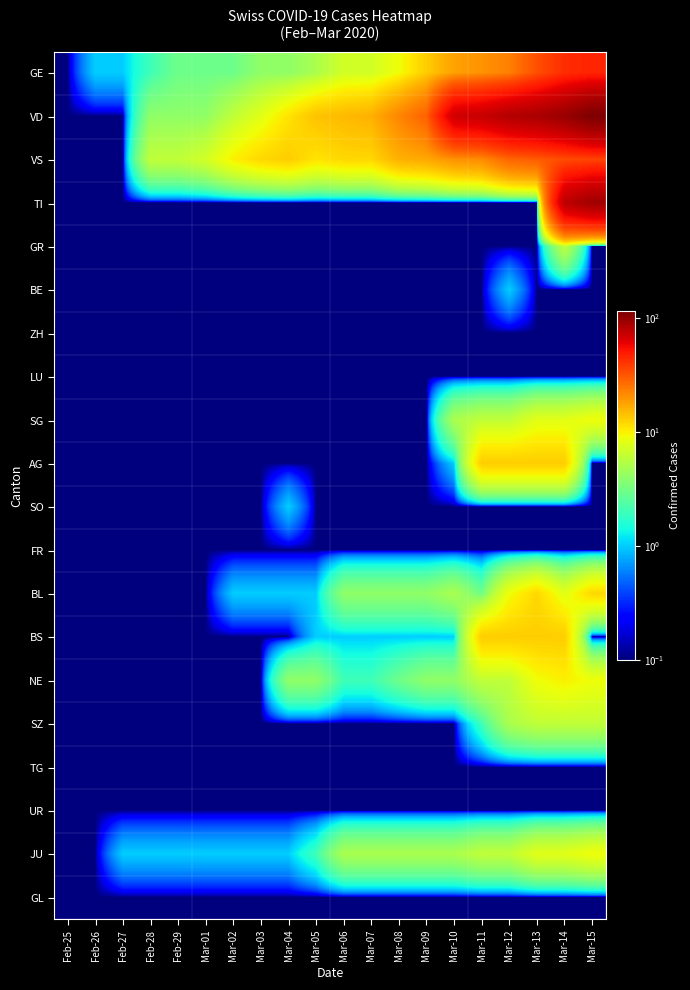

Which series has the largest range (max minus min)?

VD